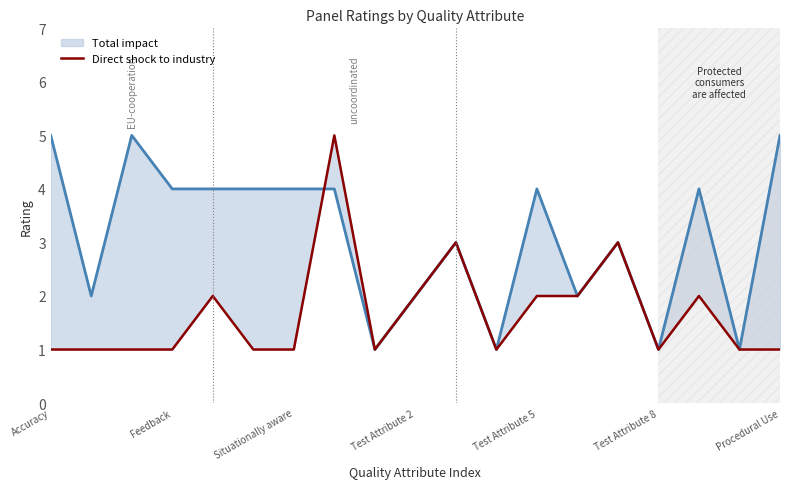

What is the difference between the maximum and second lowest values?

4